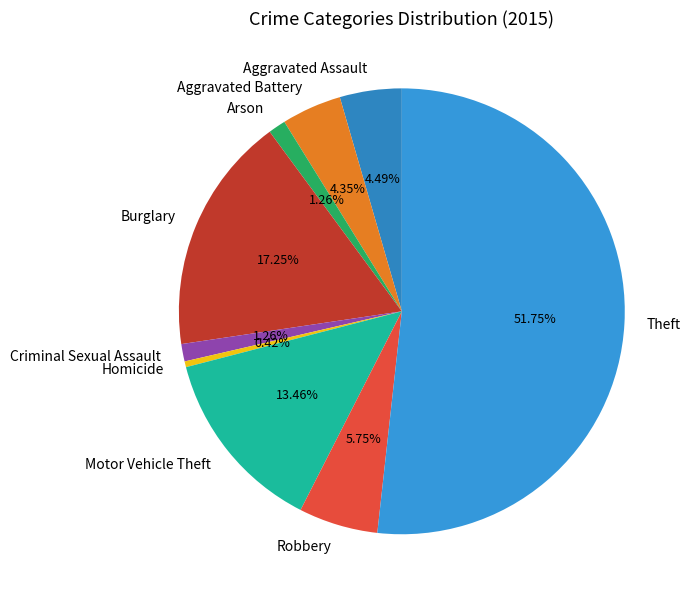

How many segments does this pie chart have?

9